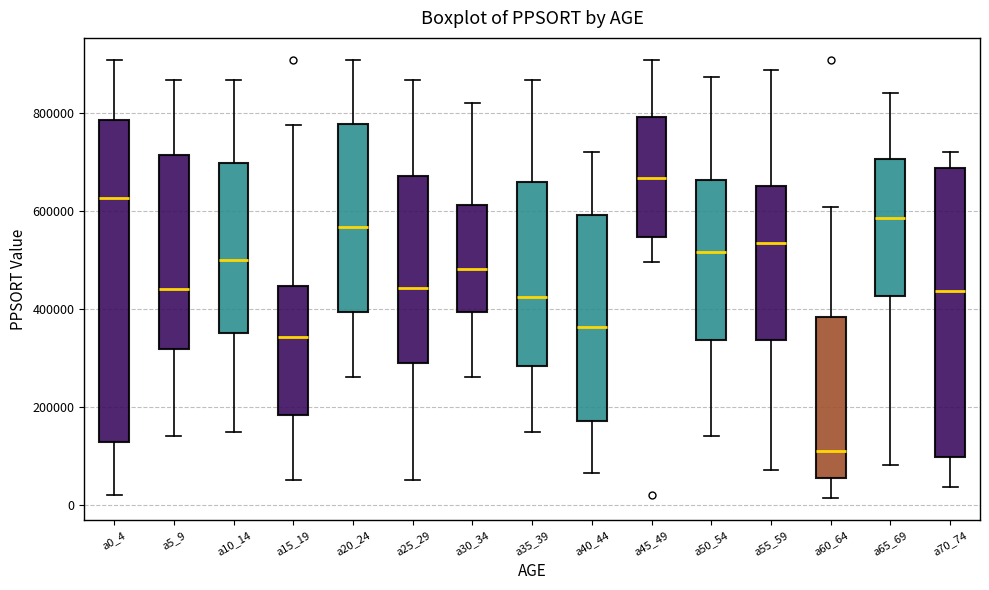

Reading left to right, transcribe this box plot: for each box, give where its median line is, the range the box spans, and where its two whiskers end, as read against the y-axis. The values are not printed on the chart, so give them approximately, as read against the axis.

a0_4: median 620000, box 120000 to 780000, whiskers 20000 to 900000
a5_9: median 440000, box 320000 to 720000, whiskers 140000 to 860000
a10_14: median 500000, box 360000 to 700000, whiskers 140000 to 860000
a15_19: median 340000, box 180000 to 440000, whiskers 60000 to 780000
a20_24: median 560000, box 400000 to 780000, whiskers 260000 to 900000
a25_29: median 440000, box 280000 to 680000, whiskers 60000 to 860000
a30_34: median 480000, box 400000 to 620000, whiskers 260000 to 820000
a35_39: median 420000, box 280000 to 660000, whiskers 140000 to 860000
a40_44: median 360000, box 180000 to 600000, whiskers 60000 to 720000
a45_49: median 660000, box 540000 to 800000, whiskers 500000 to 900000
a50_54: median 520000, box 340000 to 660000, whiskers 140000 to 880000
a55_59: median 540000, box 340000 to 660000, whiskers 80000 to 880000
a60_64: median 120000, box 60000 to 380000, whiskers 20000 to 600000
a65_69: median 580000, box 420000 to 700000, whiskers 80000 to 840000
a70_74: median 440000, box 100000 to 680000, whiskers 40000 to 720000